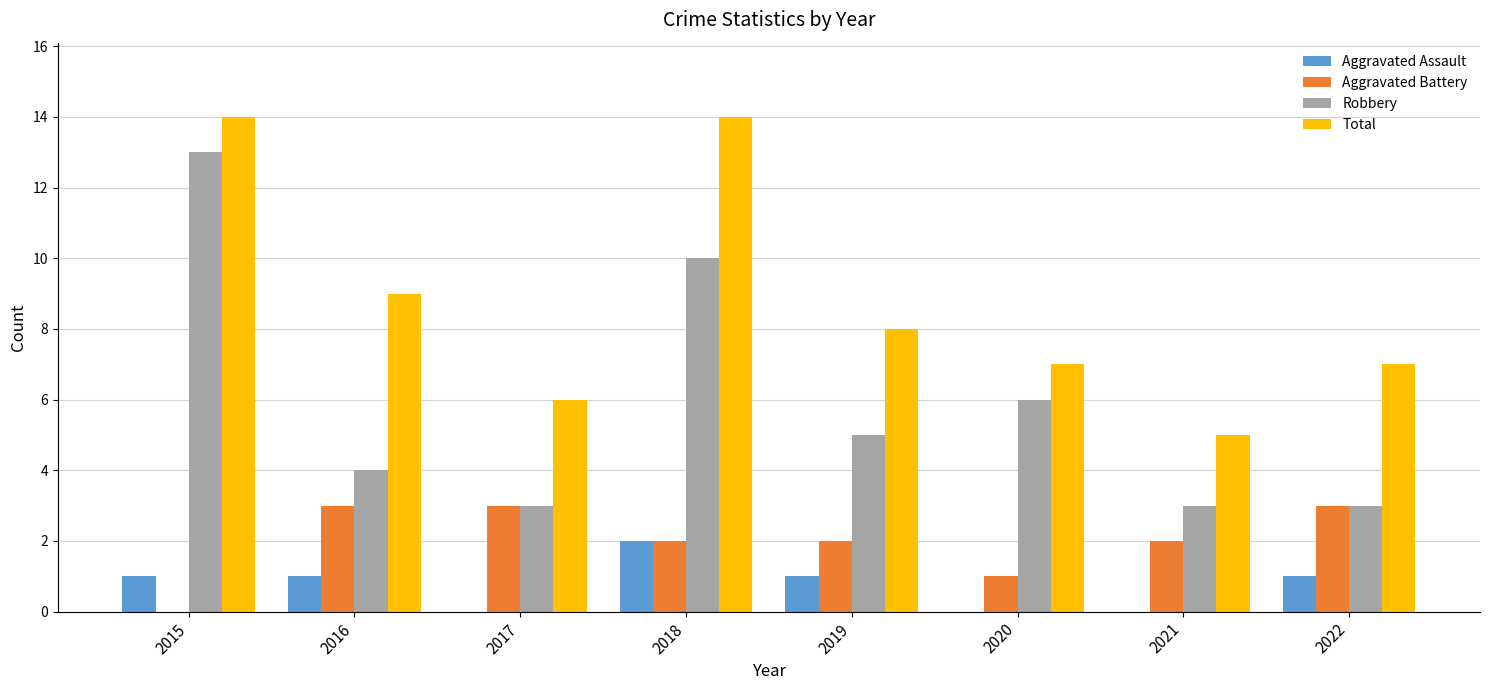

How many groups of bars are there?

8